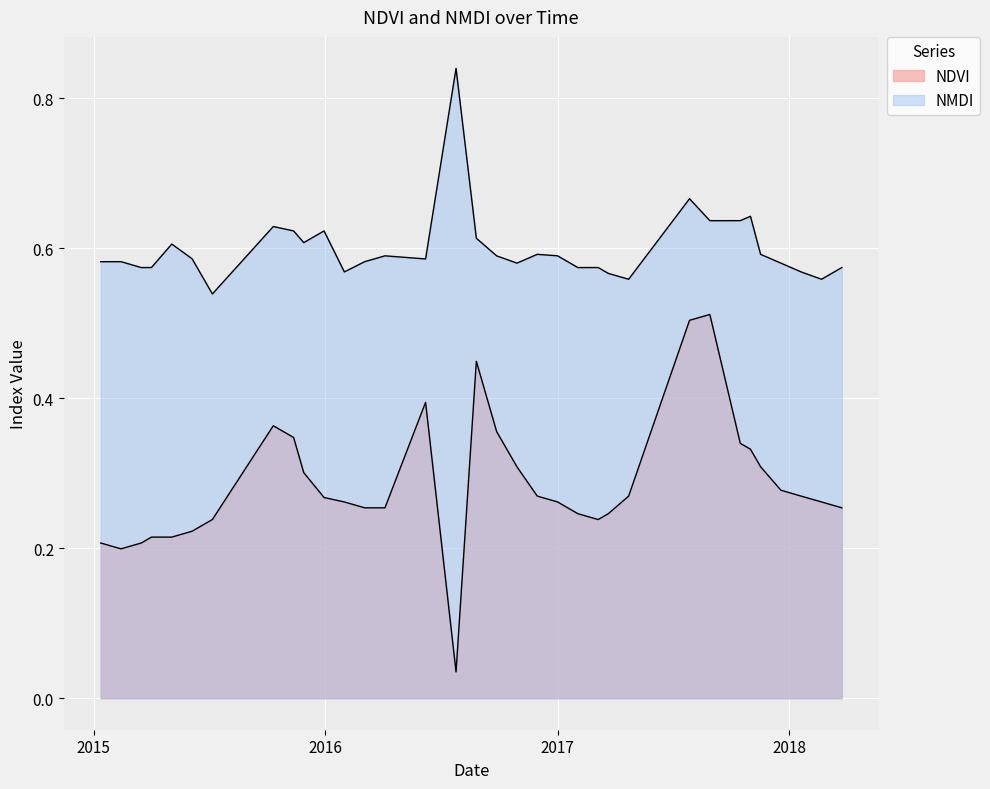

List the labels in order of NMDI value, smallest first.

2015-07-07, 2018-02-21, 2017-04-23, 2017-03-22, 2018-01-20, 2016-01-31, 2015-03-17, 2017-02-02, 2017-03-06, 2018-03-25, 2015-04-02, 2017-12-19, 2016-10-29, 2015-01-12, 2016-03-03, 2015-02-13, 2016-06-07, 2015-06-05, 2016-09-27, 2016-04-04, 2017-01-01, 2017-11-17, 2016-11-30, 2015-05-04, 2015-11-28, 2016-08-26, 2015-11-12, 2015-12-30, 2015-10-11, 2017-08-29, 2017-10-16, 2017-11-01, 2017-07-28, 2016-07-25